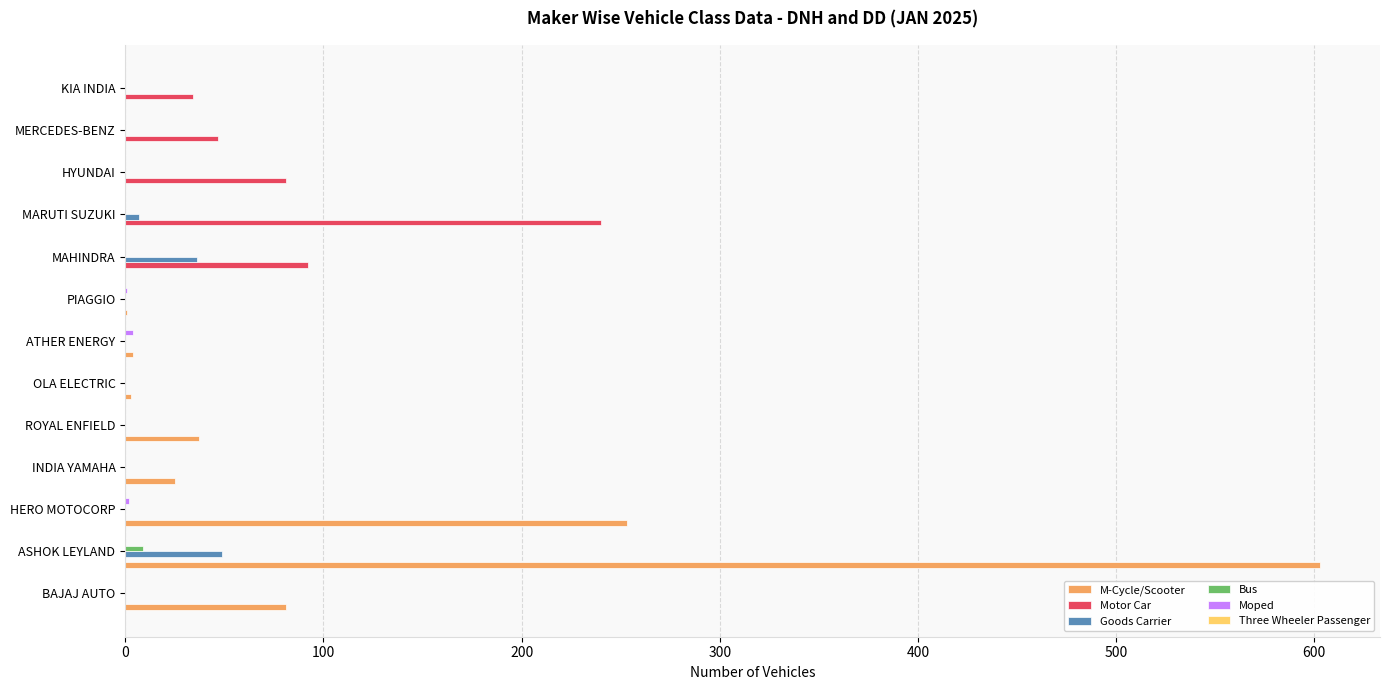

At which category is the sum across all series the highest?

ASHOK LEYLAND